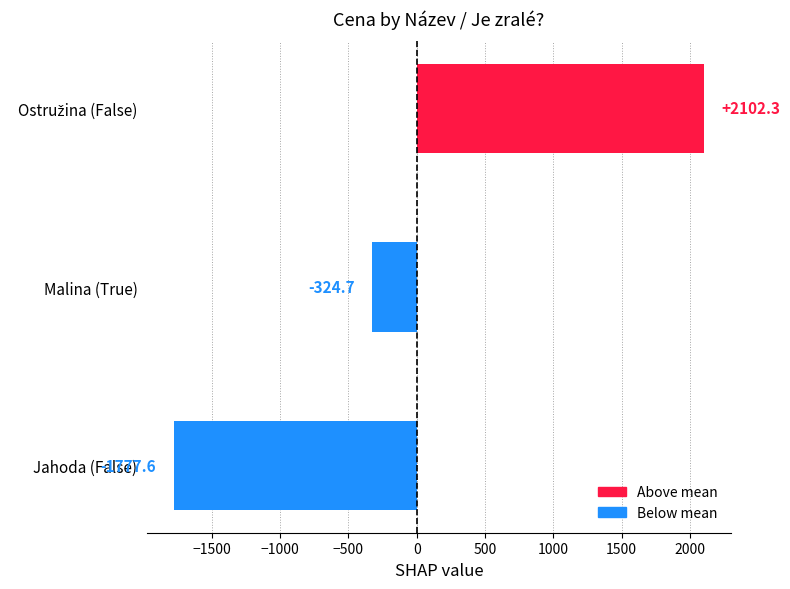

At which label is the value closest to 162?

Malina (True)